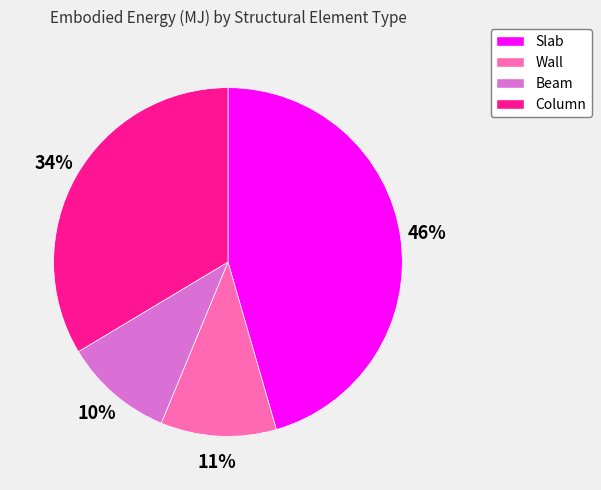

Which category has the biggest portion of the pie?

Slab